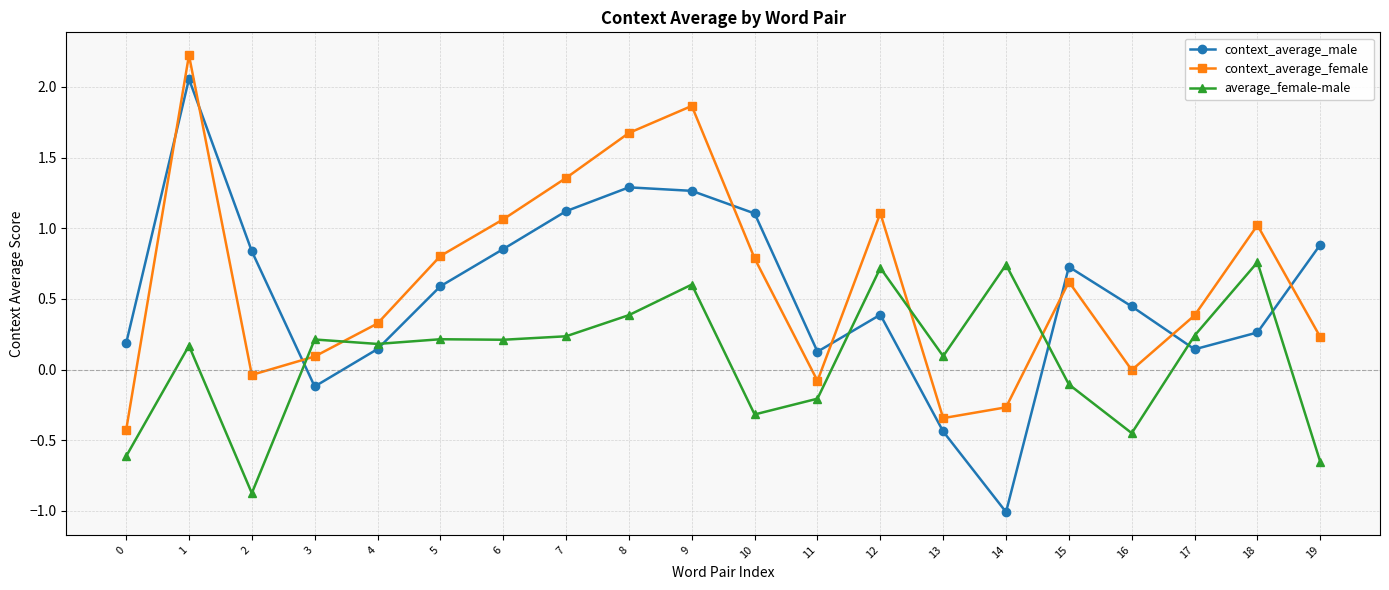

What is the sum of all average_female-male values?

1.5